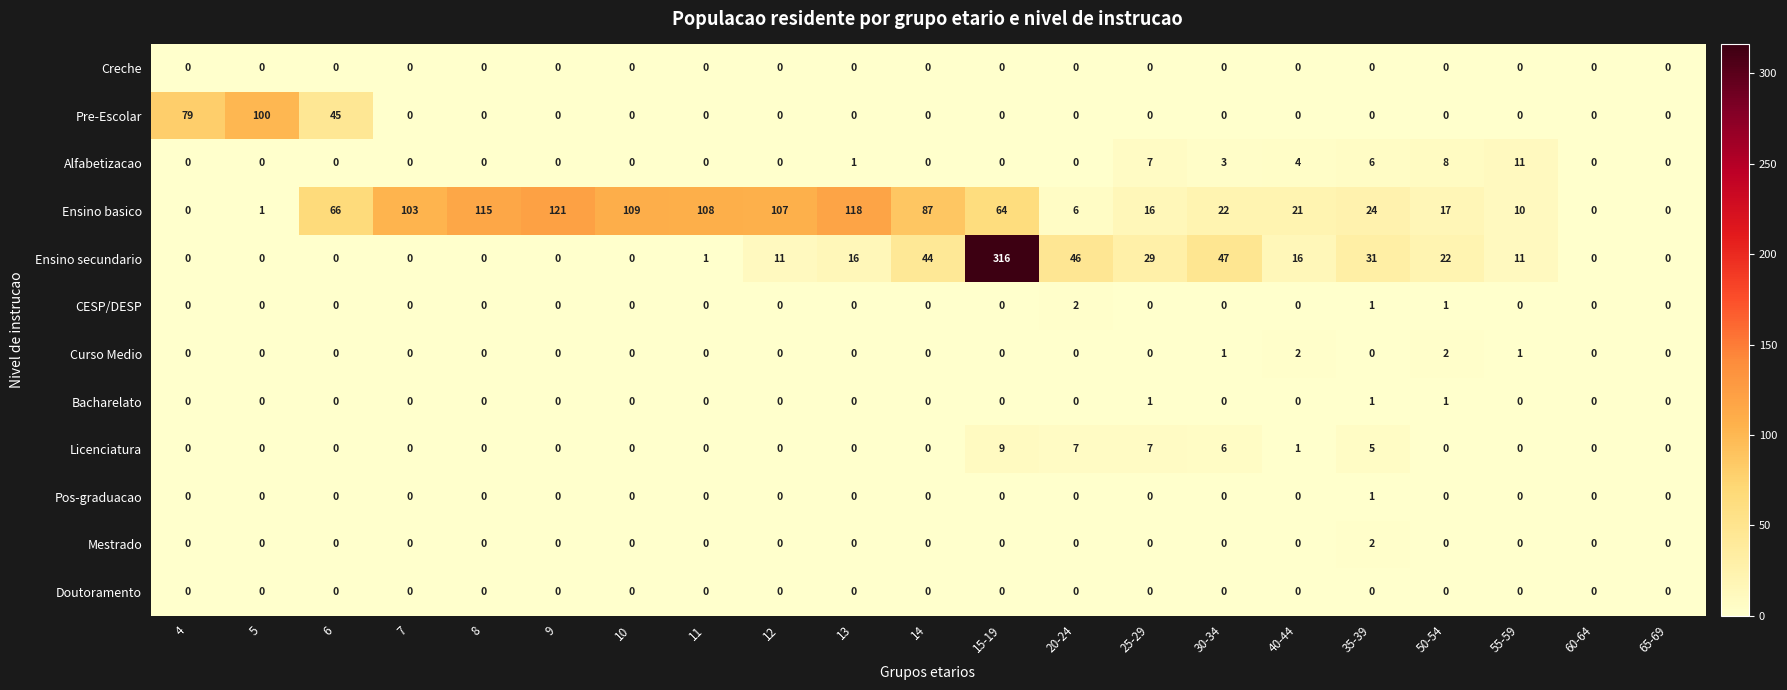

Between 15-19 and 60-64, which series saw the biggest shift?

Ensino secundario